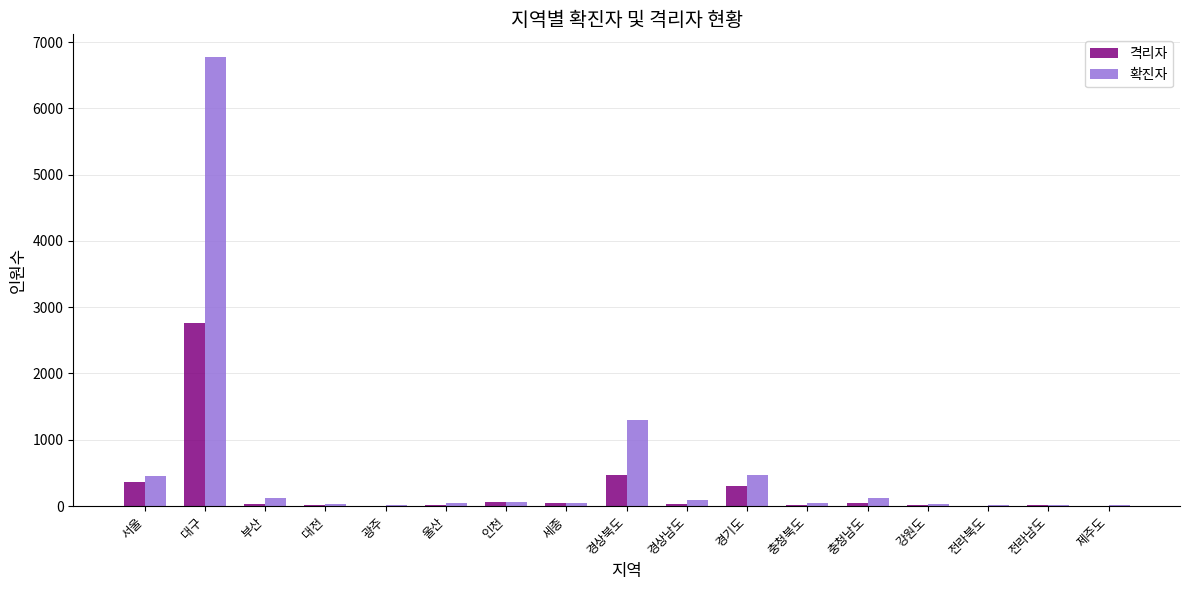

Where is 격리자 nearest to the value 1385?

경상북도